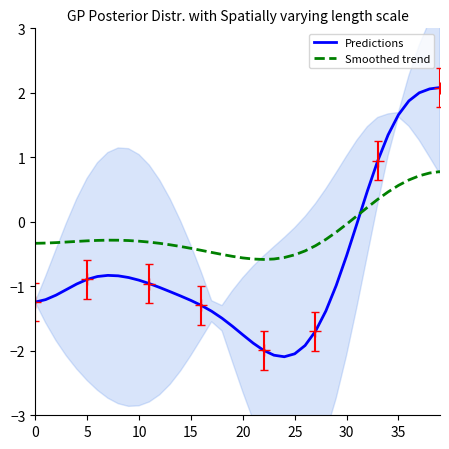

What is the maximum value shown in the chart?

2.1